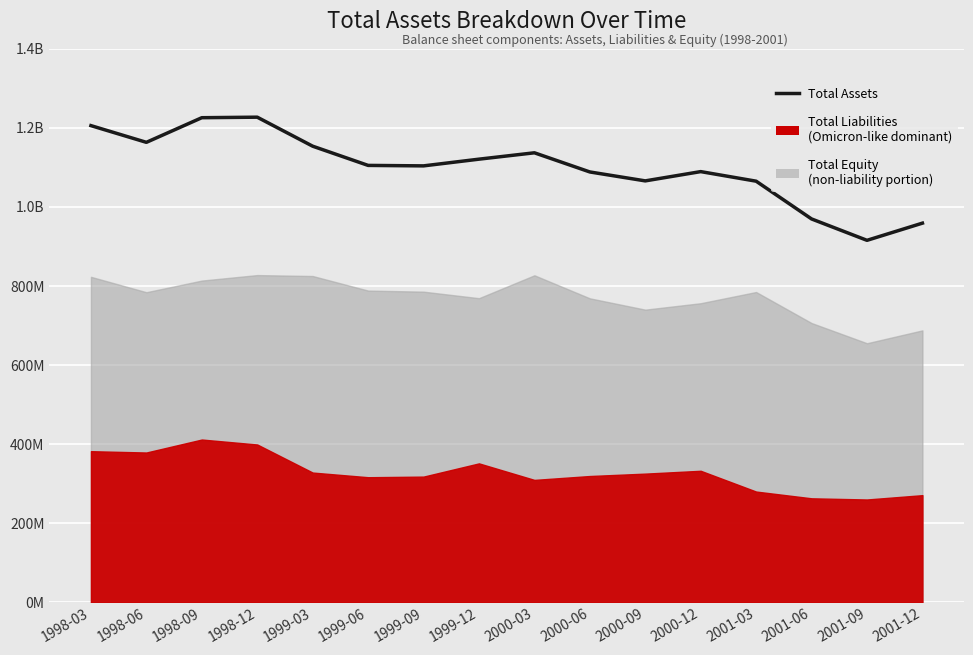

How many values exceed 1105194141?

8